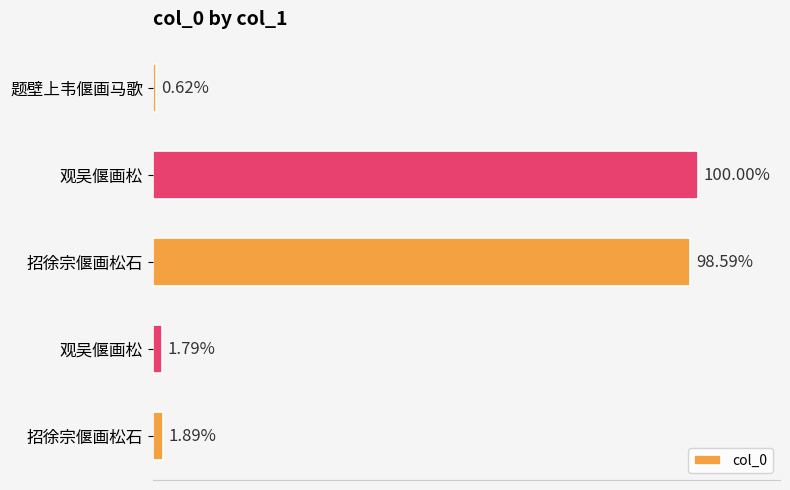

Does the chart contain any negative values?

No